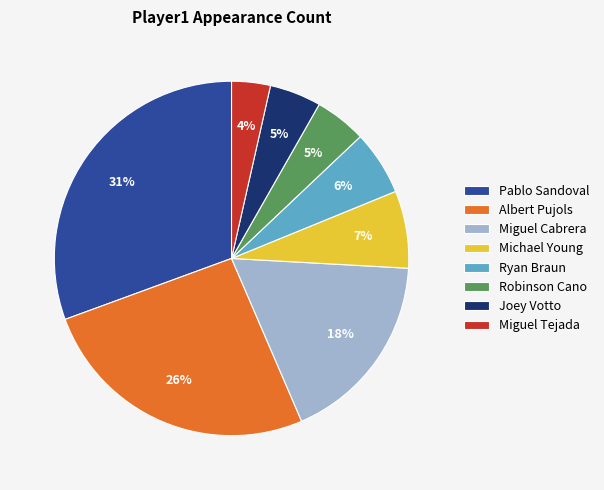

How many segments does this pie chart have?

8